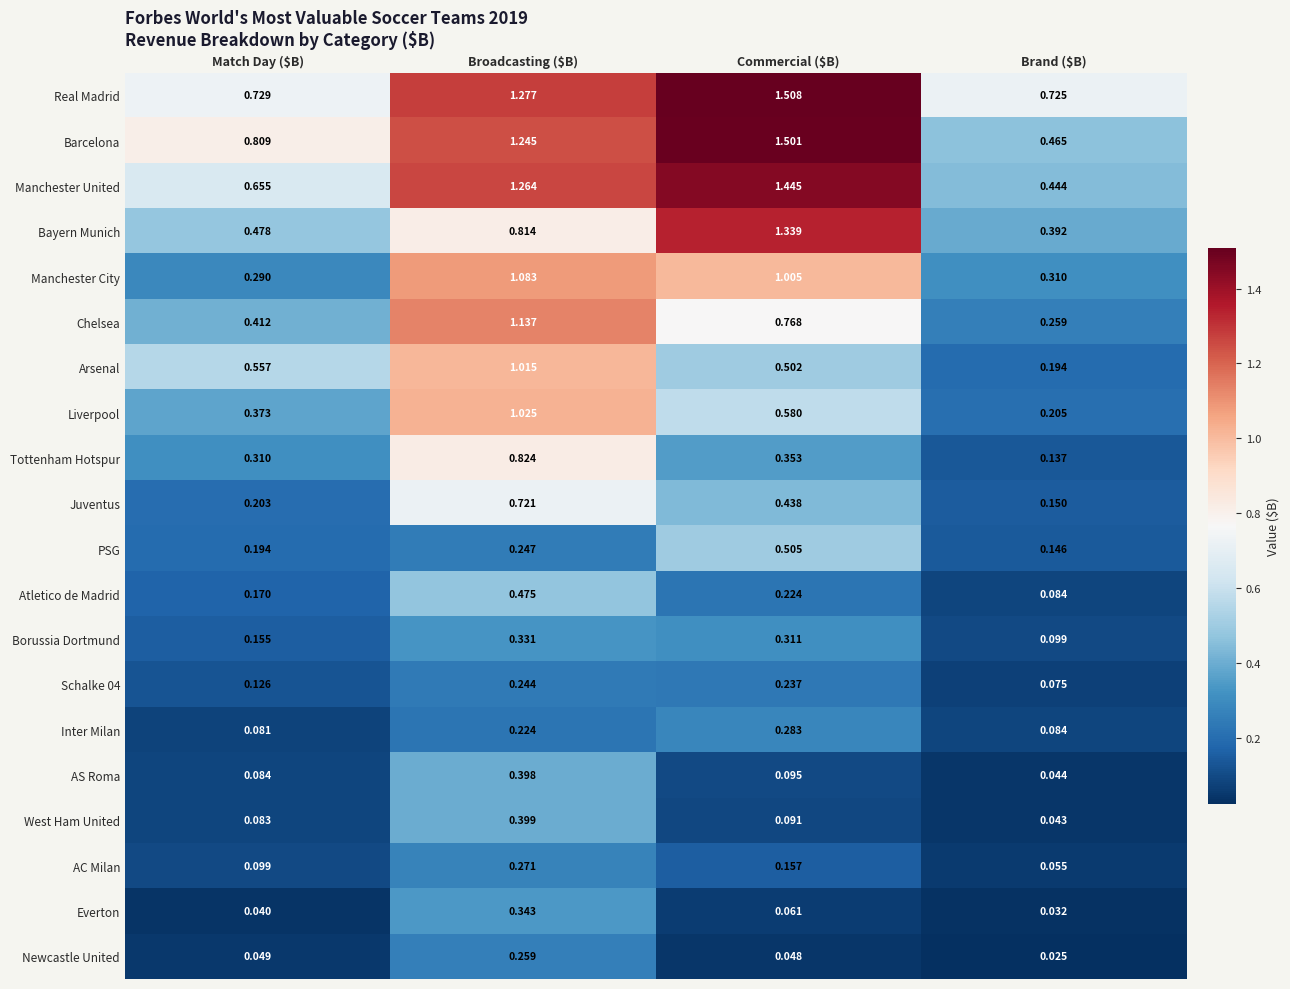

Which series has the largest total across all categories?

Real Madrid